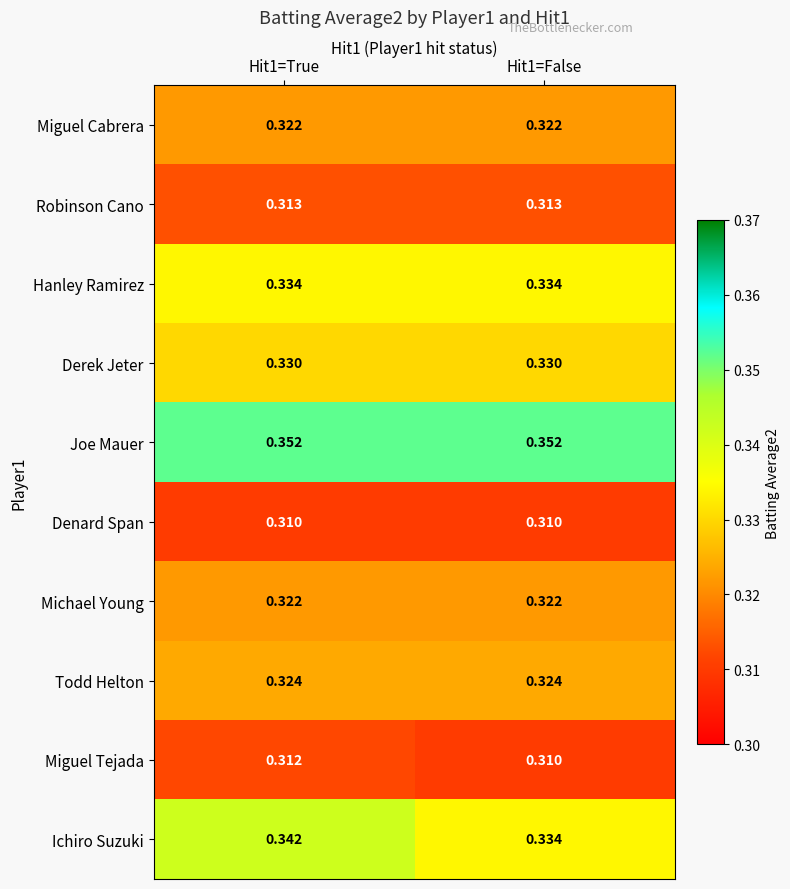

Which series has the largest range (max minus min)?

Ichiro Suzuki